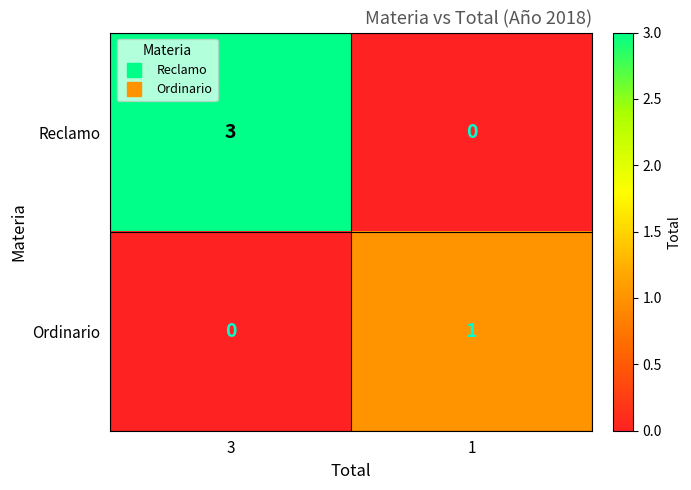

Reading right to left, what are all the values shown in this chart?

Reclamo: 1=0	3=3
Ordinario: 1=1	3=0